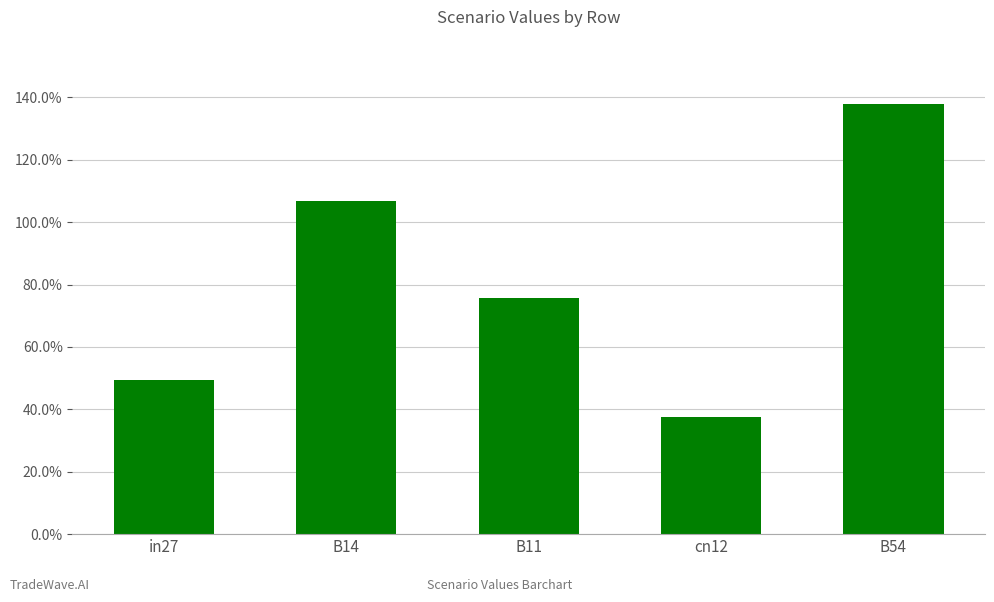

Is it true that the value at B14 is 0.6?

False